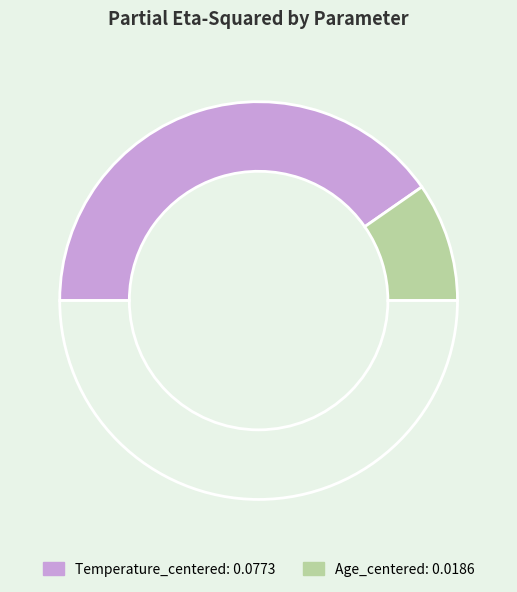

Count the number of slices in the pie.

3